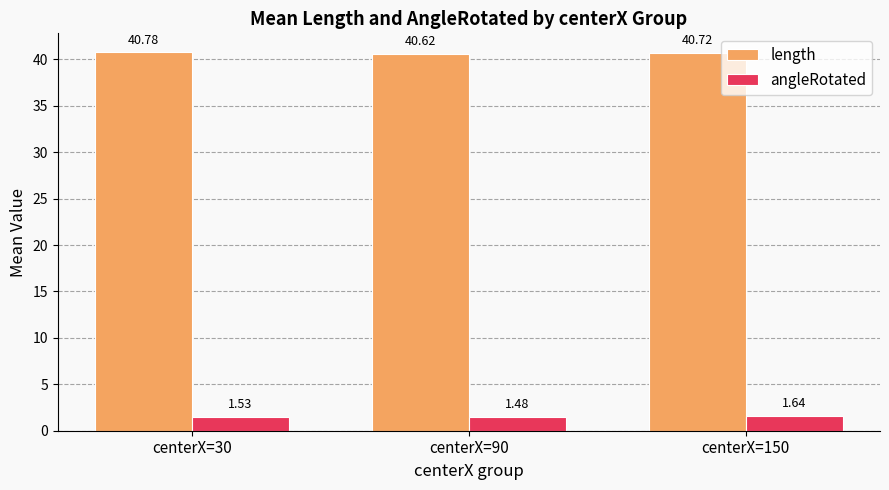

Does the chart contain stacked bars?

No